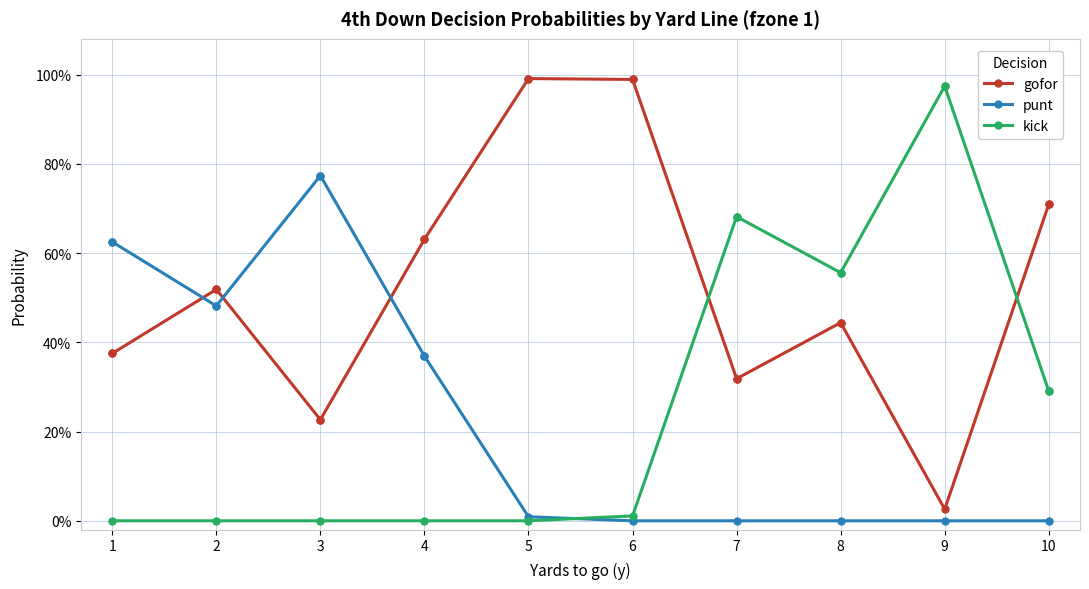

What are all the series names shown in the legend?

gofor, punt, kick